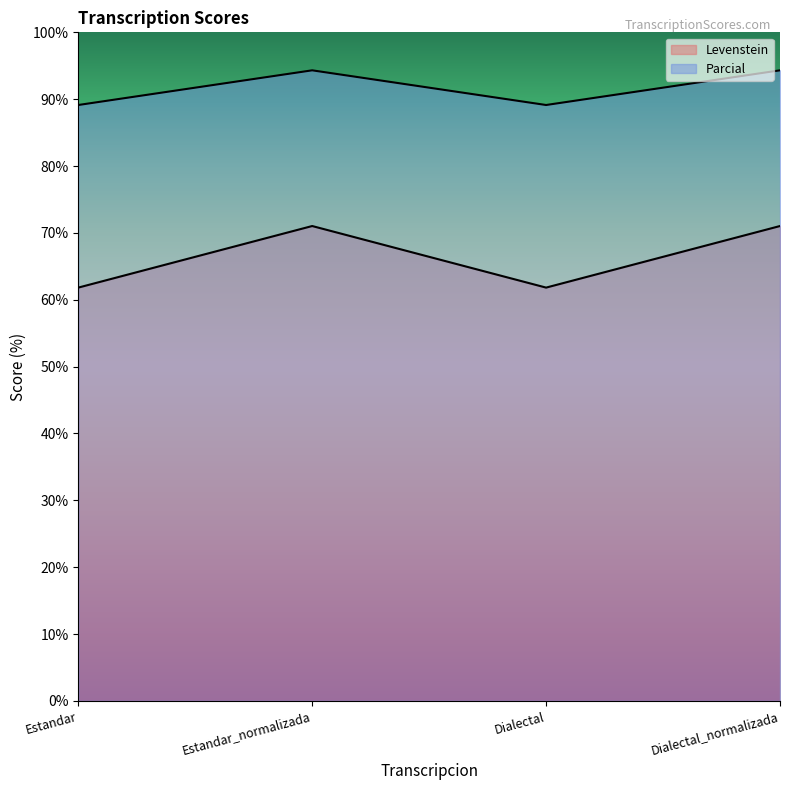

At Dialectal, list the series in order from smallest to largest.

Levenstein, Parcial